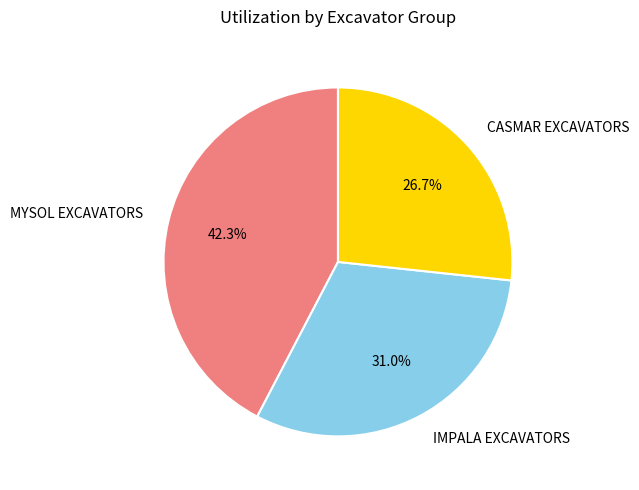

Which slice is the smallest?

CASMAR EXCAVATORS